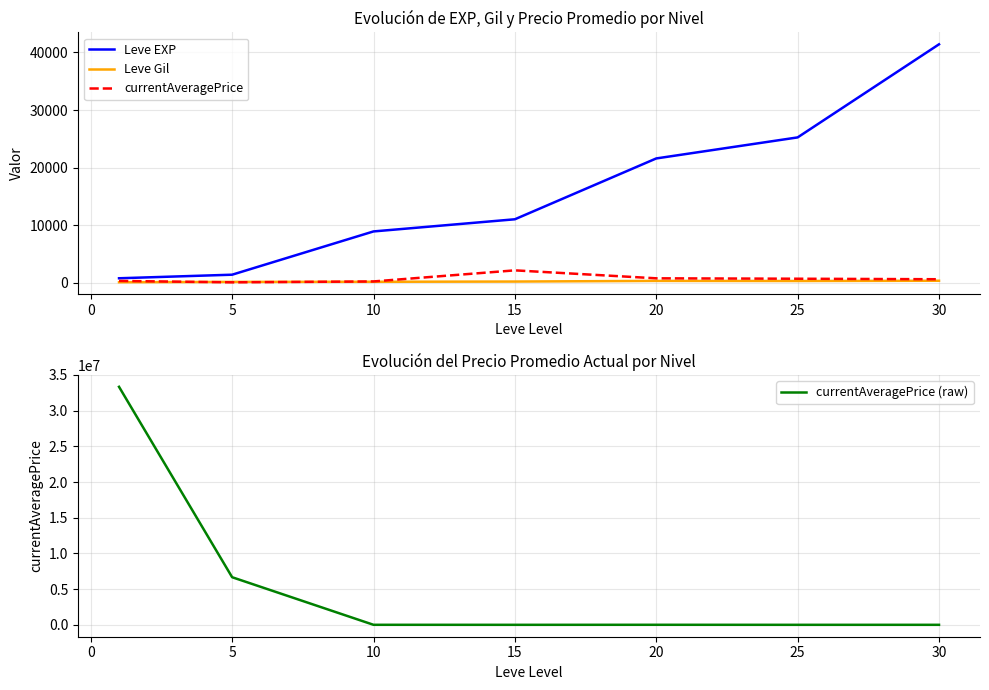

Does the chart have visible grid lines?

Yes